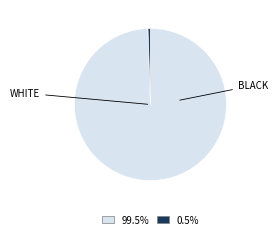

How many slices are in this pie chart?

2